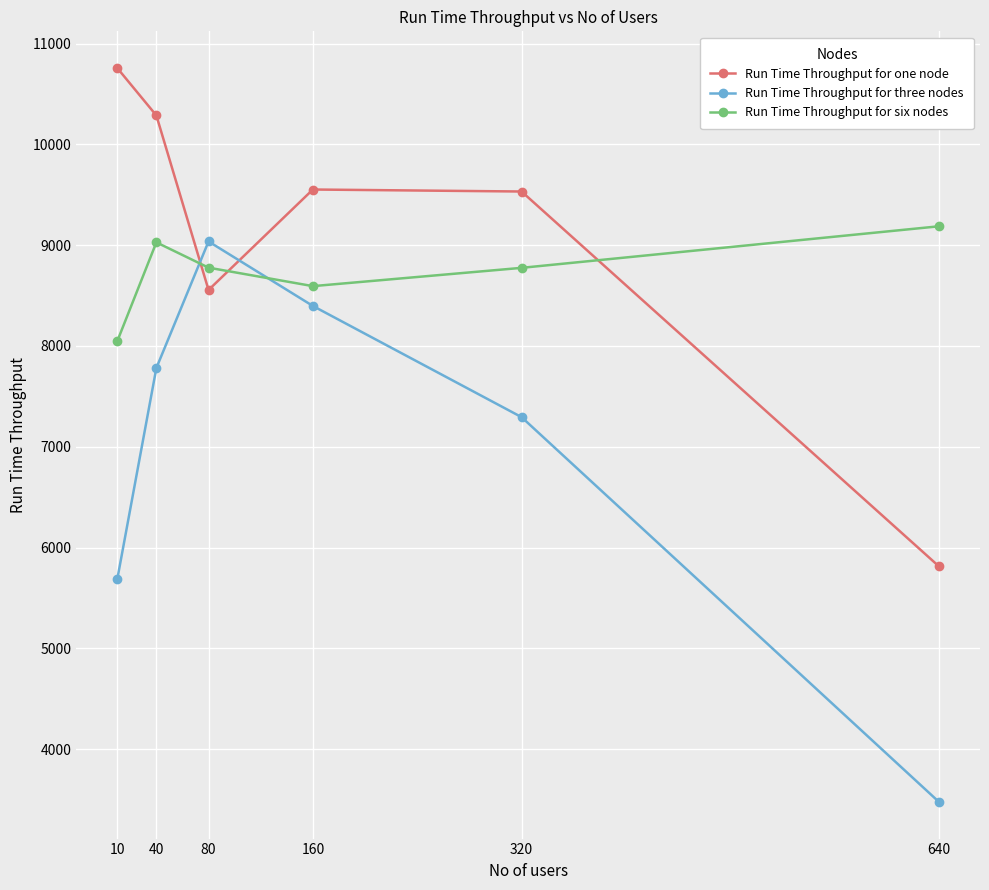

How many data points does each series have?

6